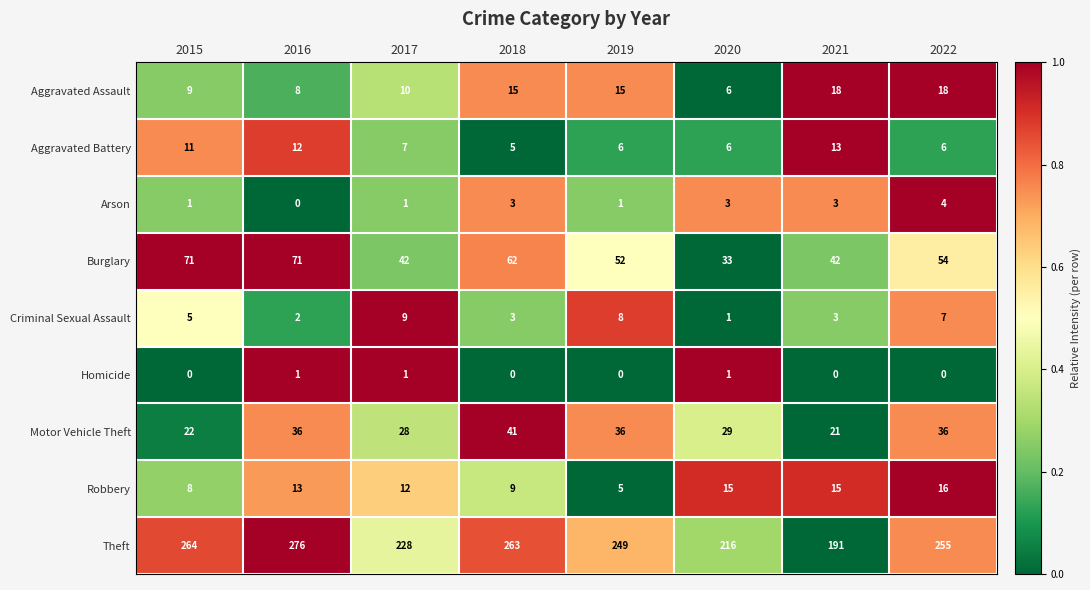

Rank the series at 2022 from highest to lowest value.

Theft, Burglary, Motor Vehicle Theft, Aggravated Assault, Robbery, Criminal Sexual Assault, Aggravated Battery, Arson, Homicide